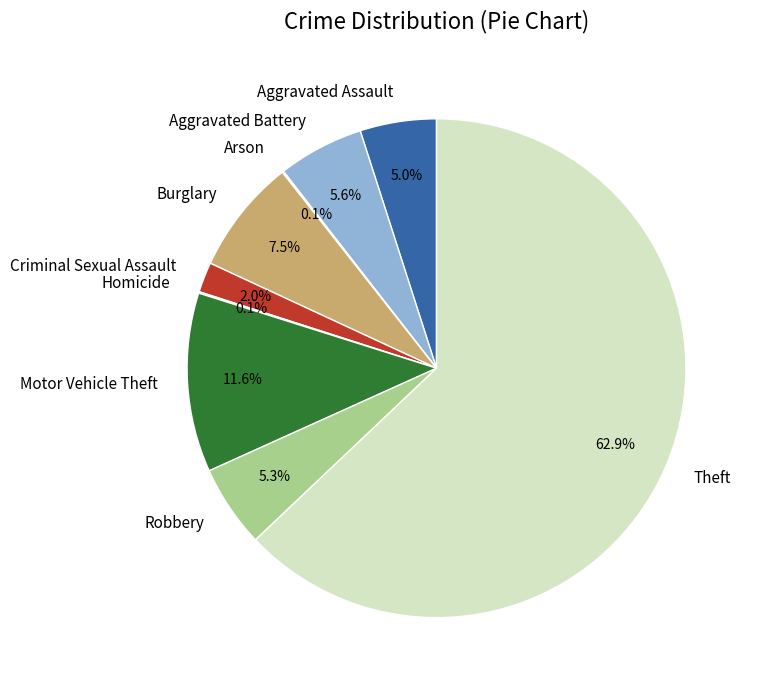

Combined, do Theft and Robbery account for over 50%?

Yes